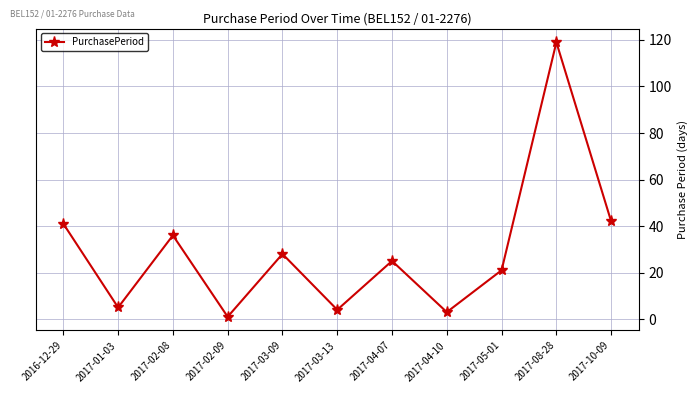

How many values are below 25?

5